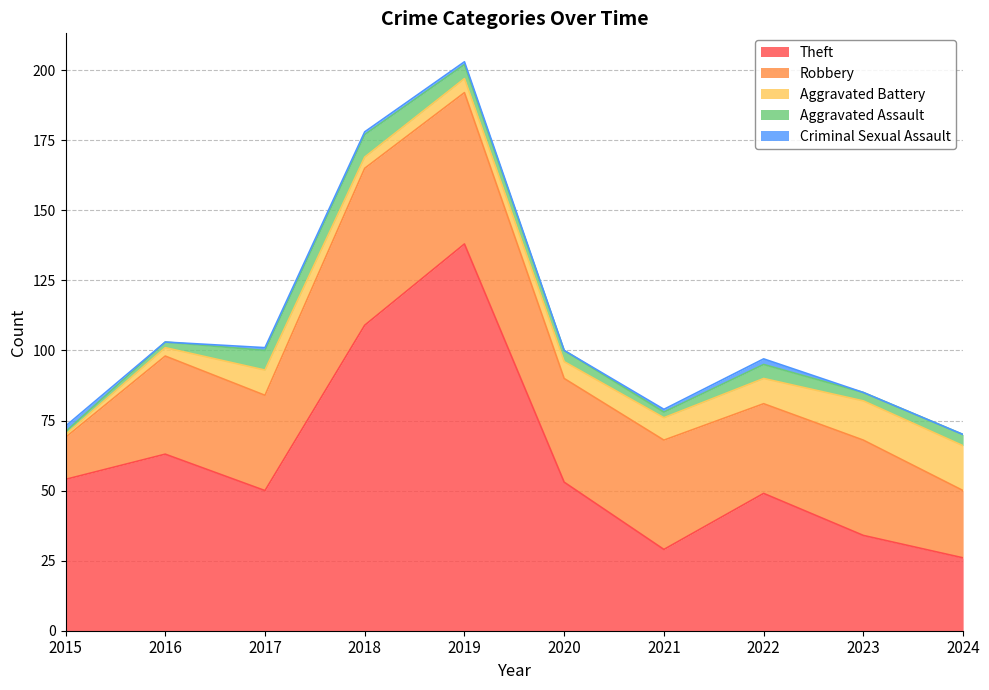

Reading right to left, list all the values displayed in this chart.

Theft: 2024=26	2023=34	2022=49	2021=29	2020=53	2019=138	2018=109	2017=50	2016=63	2015=54
Robbery: 2024=24	2023=34	2022=32	2021=39	2020=37	2019=54	2018=56	2017=34	2016=35	2015=15
Aggravated Battery: 2024=16	2023=14	2022=9	2021=8	2020=6	2019=5	2018=4	2017=9	2016=3	2015=1
Aggravated Assault: 2024=4	2023=3	2022=5	2021=2	2020=4	2019=5	2018=8	2017=7	2016=2	2015=1
Criminal Sexual Assault: 2024=0	2023=0	2022=2	2021=1	2020=0	2019=1	2018=1	2017=1	2016=0	2015=2